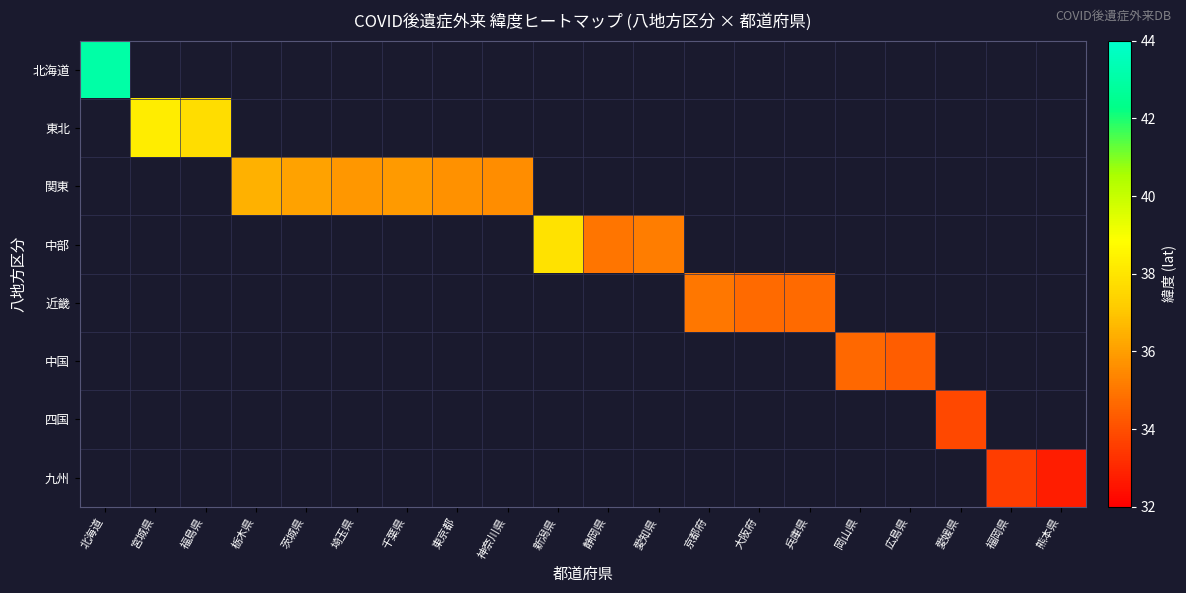

The value of 中部 at 静岡県 is 8.3. True or false?

False